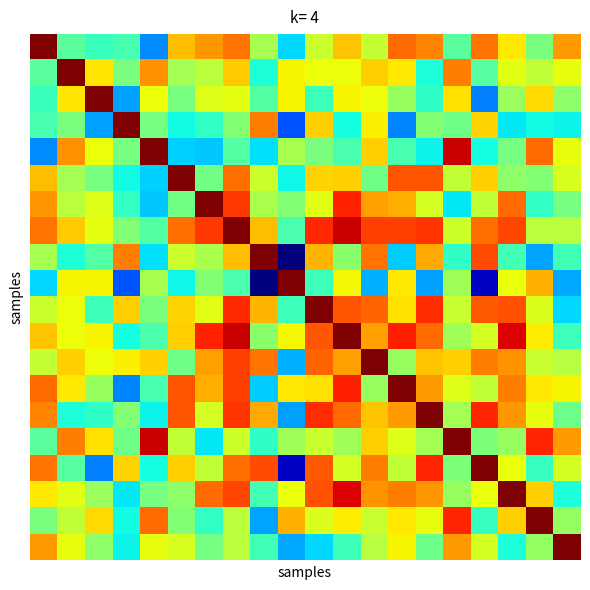

What is the smallest value displayed?

-0.7